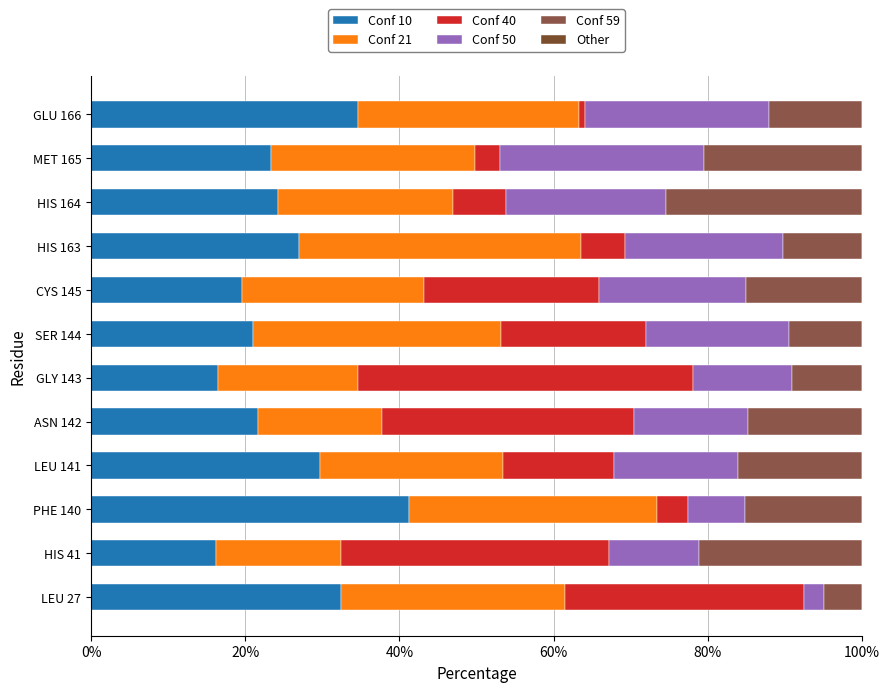

What is the value of the Conf 40 bar at the 11th from the left?

3.3